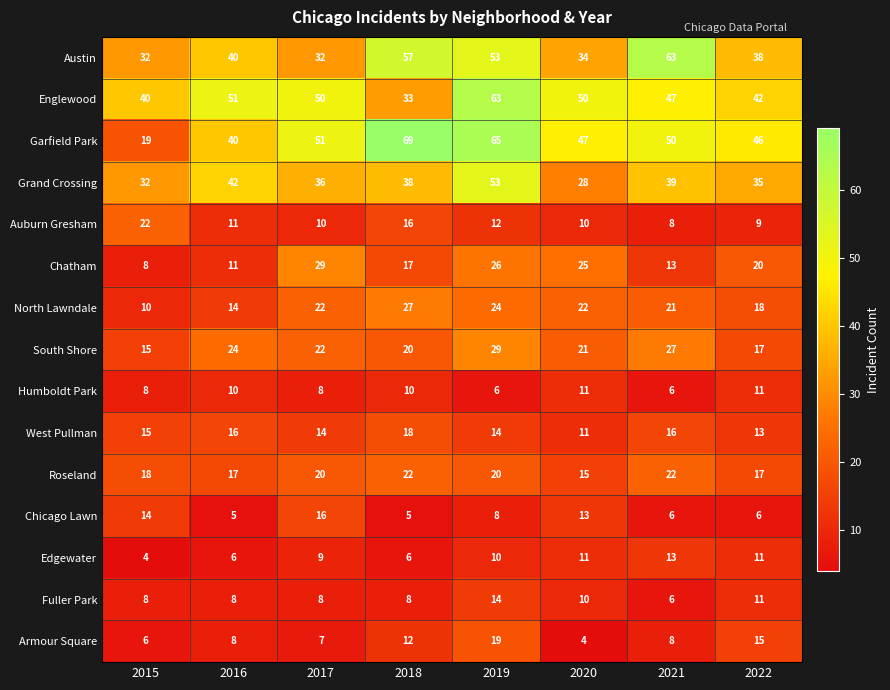

Read the Garfield Park value at 2017, to the nearest 10.

50